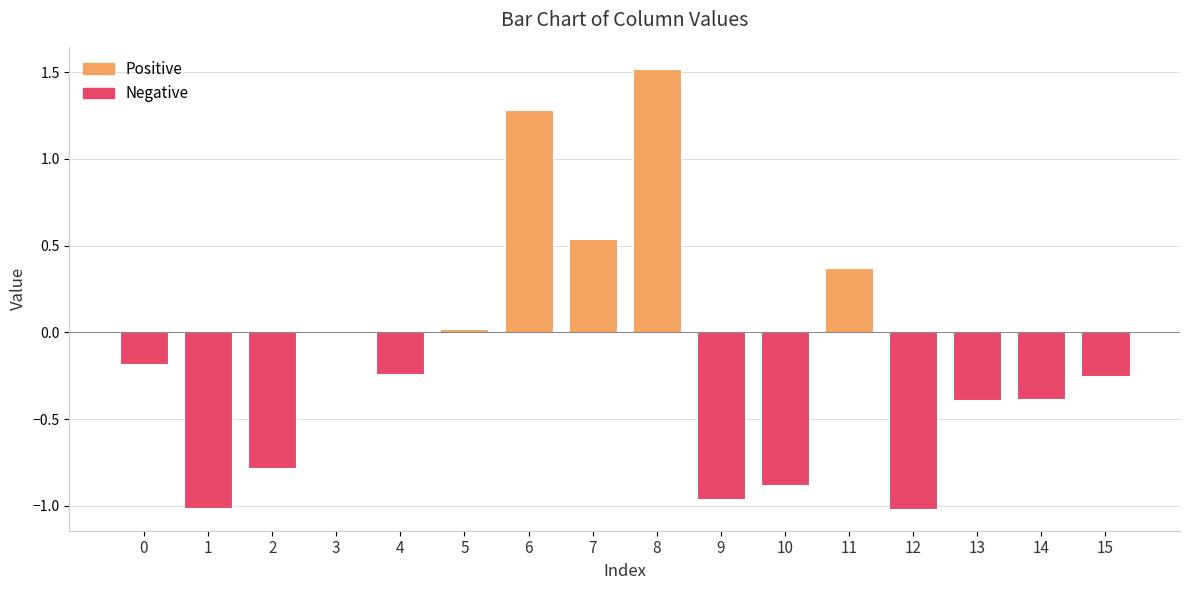

Which has a higher value, 9 or 10?

10